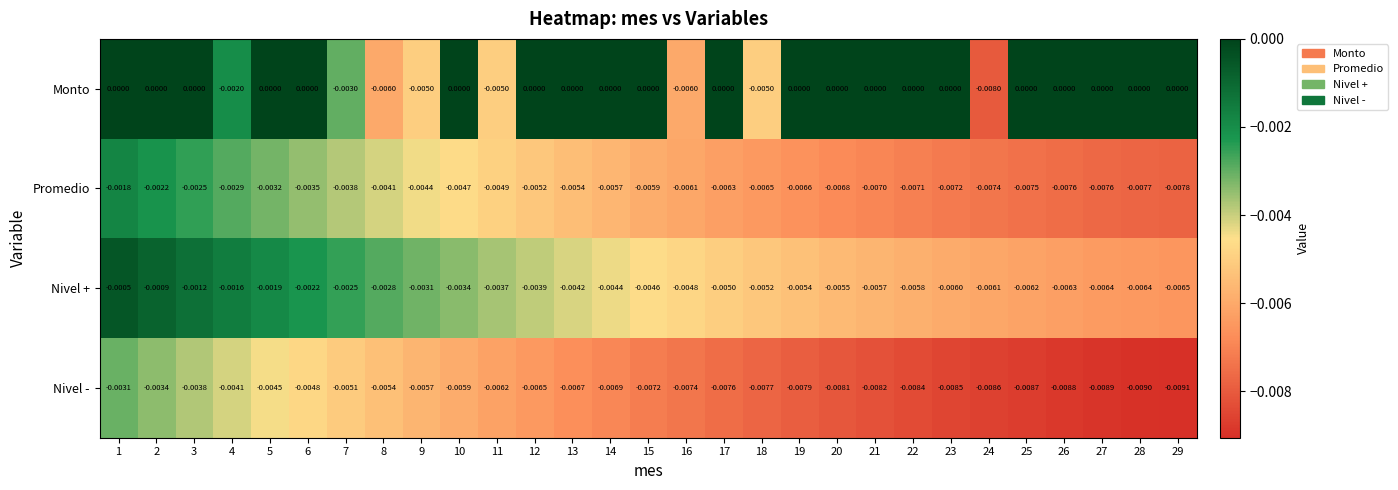

List the series in order of their peak value, lowest first.

Nivel -, Promedio, Nivel +, Monto